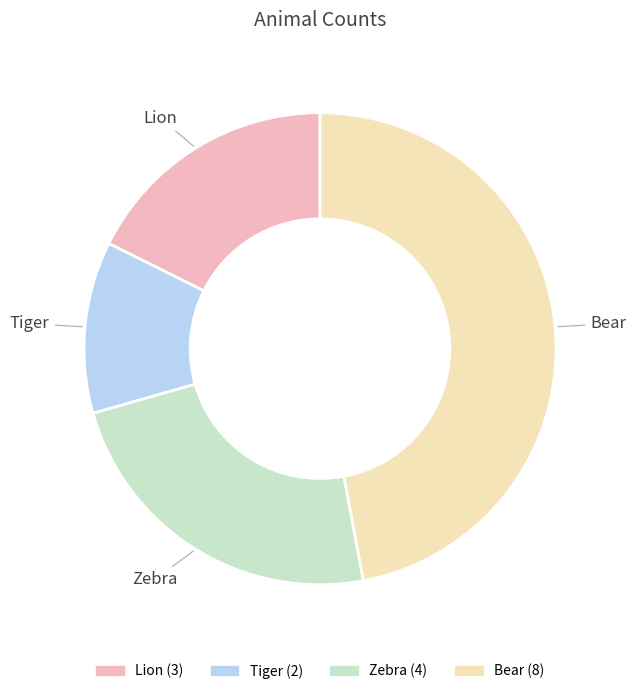

Between Zebra and Lion, which is larger?

Zebra